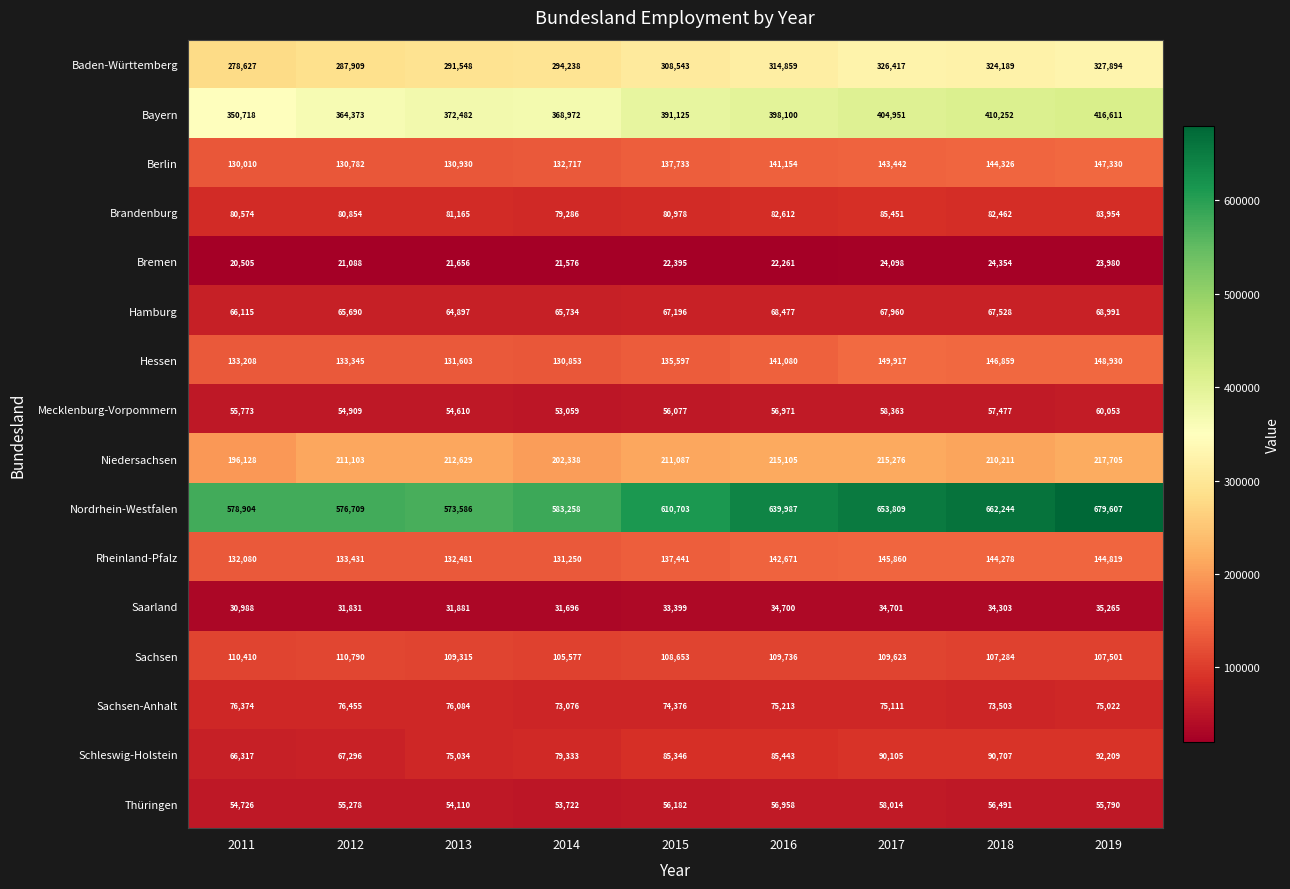

At how many categories does at least one series exceed 287396?

9